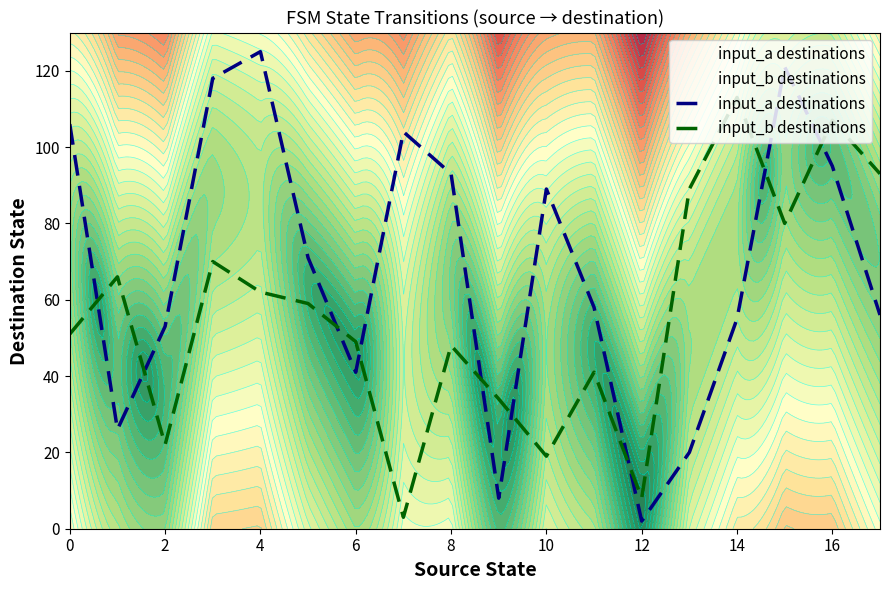

Is it true that input_a destinations equals 68 at 4?

False